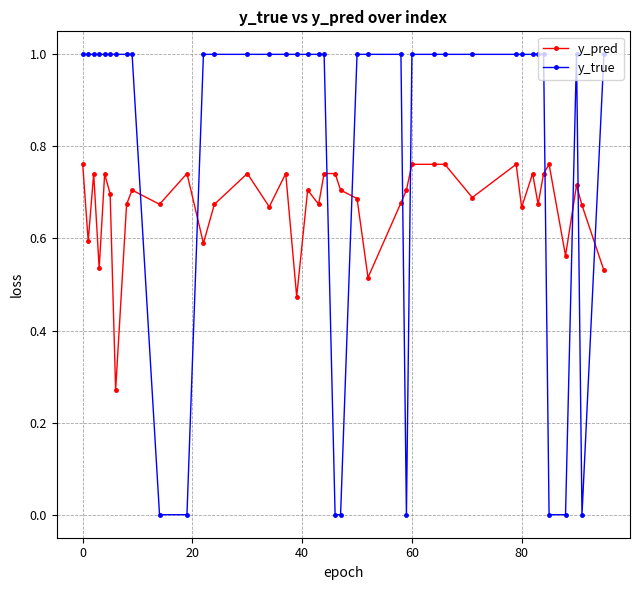

True or false: y_pred has more than 2 interior local peaks.

True